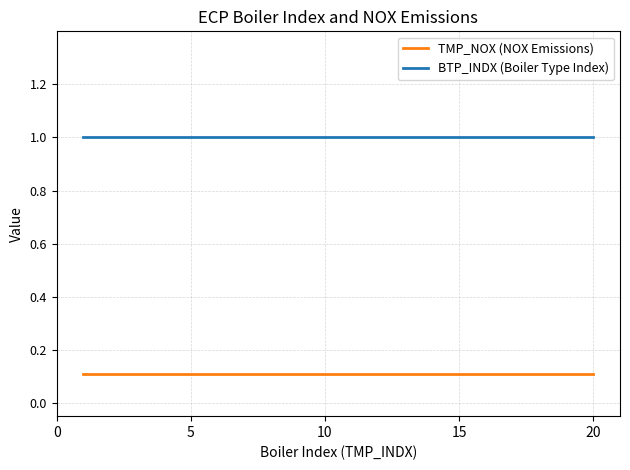

Is this an area chart (filled region under the line)?

No